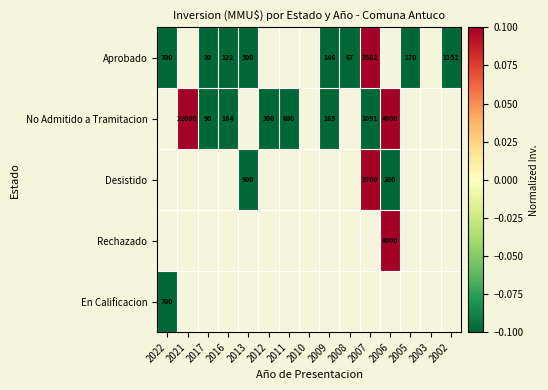

What is the smallest value displayed?

-0.1